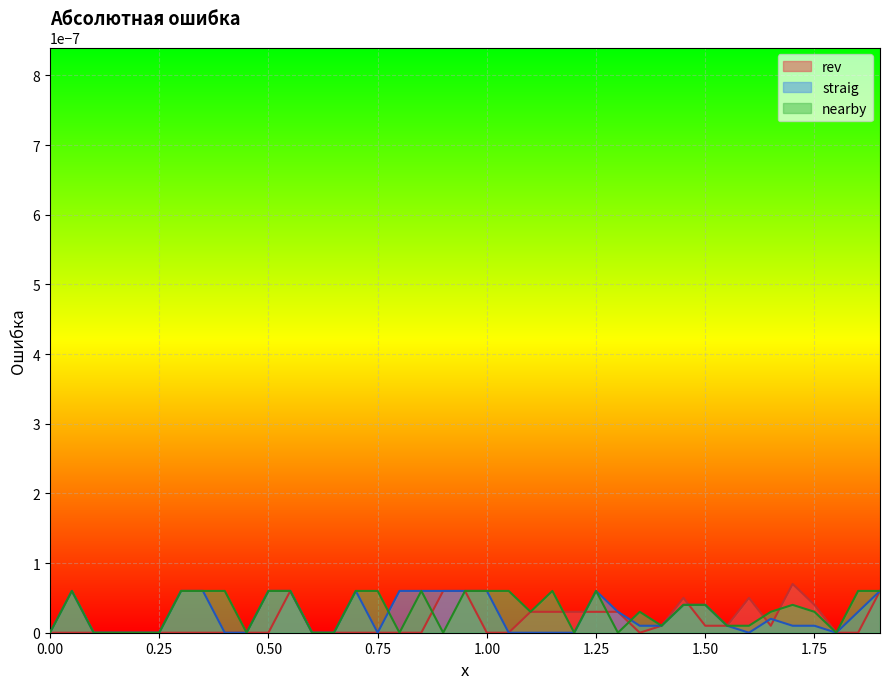

Where is the first local maximum for straig?

0.05